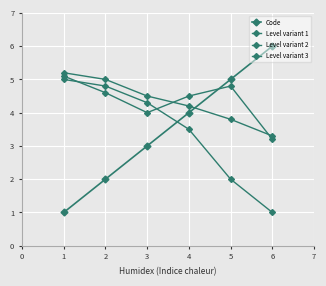

Where is Level variant 1 nearest to the value 4?

4